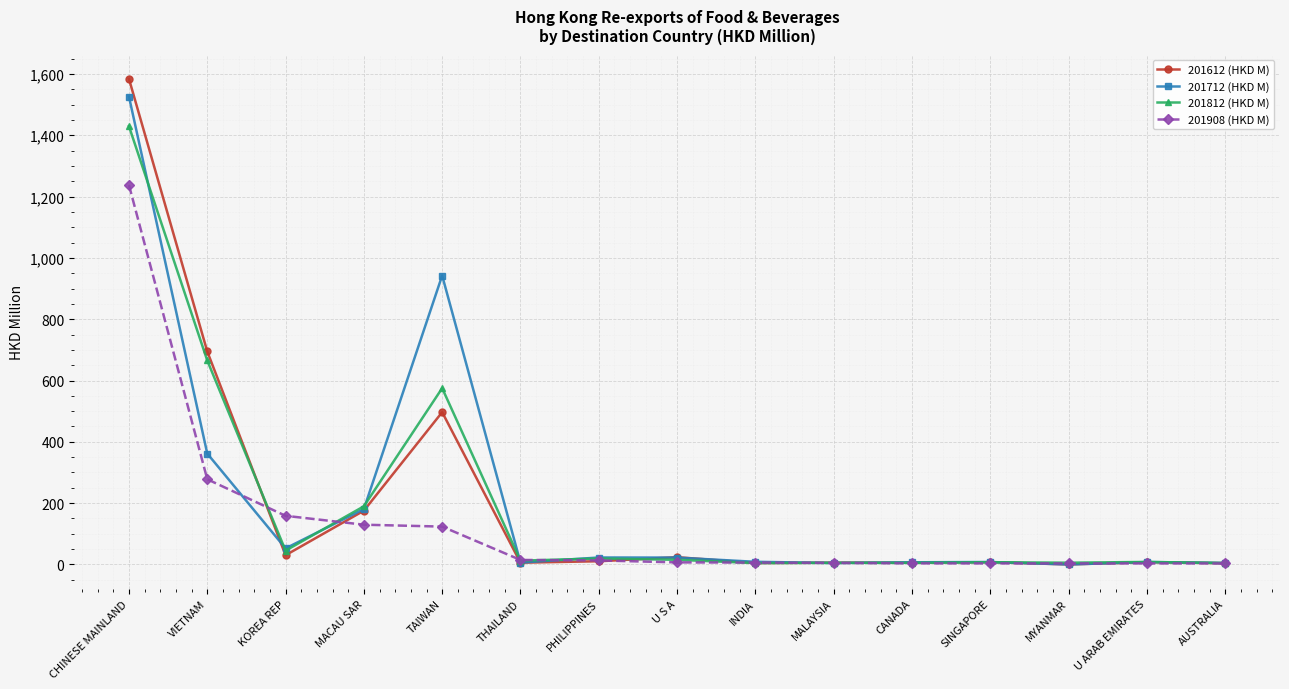

Where is 201812 (HKD M) nearest to the value 716?

VIETNAM